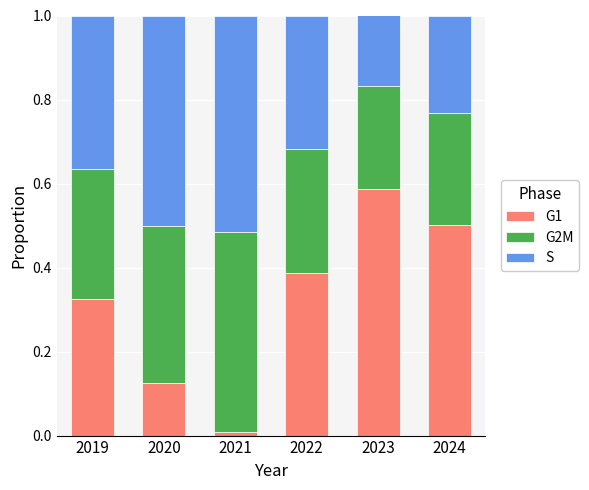

Which category has the highest value in the G1 series?

2023